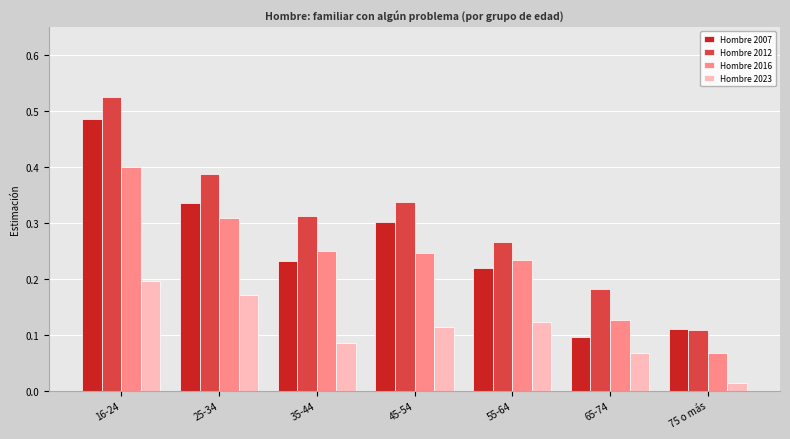

At 25-34, list the series in order from largest to smallest.

Hombre 2012, Hombre 2007, Hombre 2016, Hombre 2023